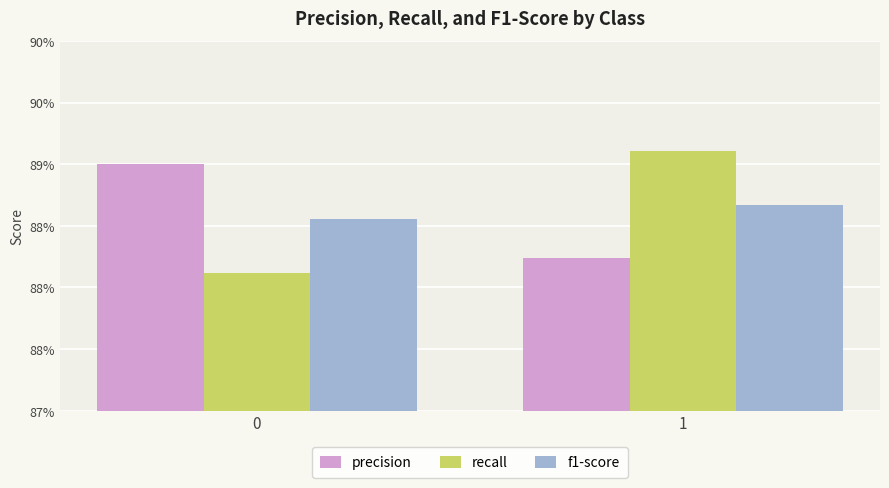

What are all the series names shown in the legend?

precision, recall, f1-score